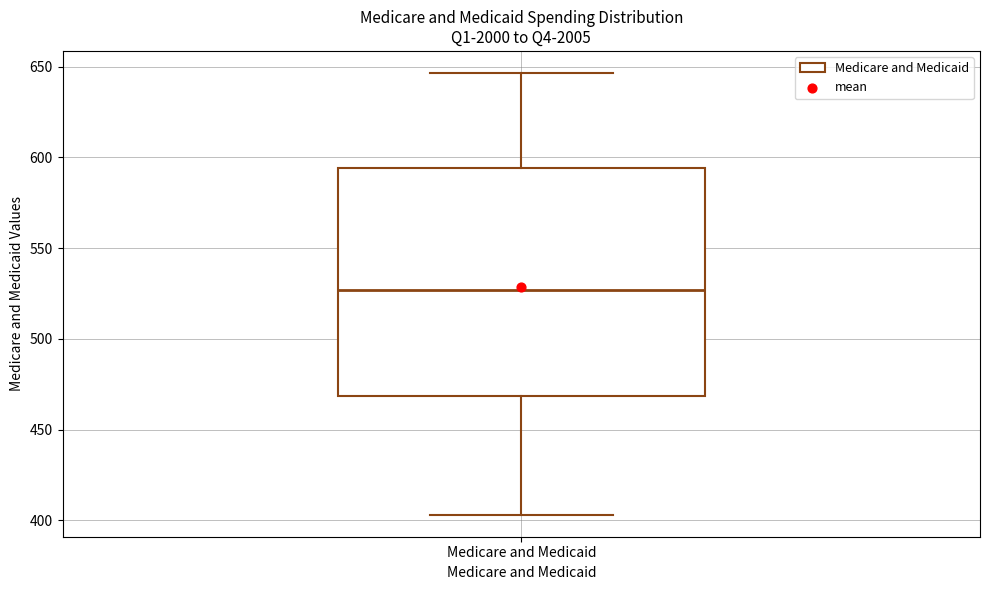

Transcribe this box plot: give where the median line is, the range the box spans, and where the two whiskers end, as read against the y-axis. The values are not printed on the chart, so give them approximately, as read against the axis.

median 525, box 470 to 595, whiskers 405 to 645